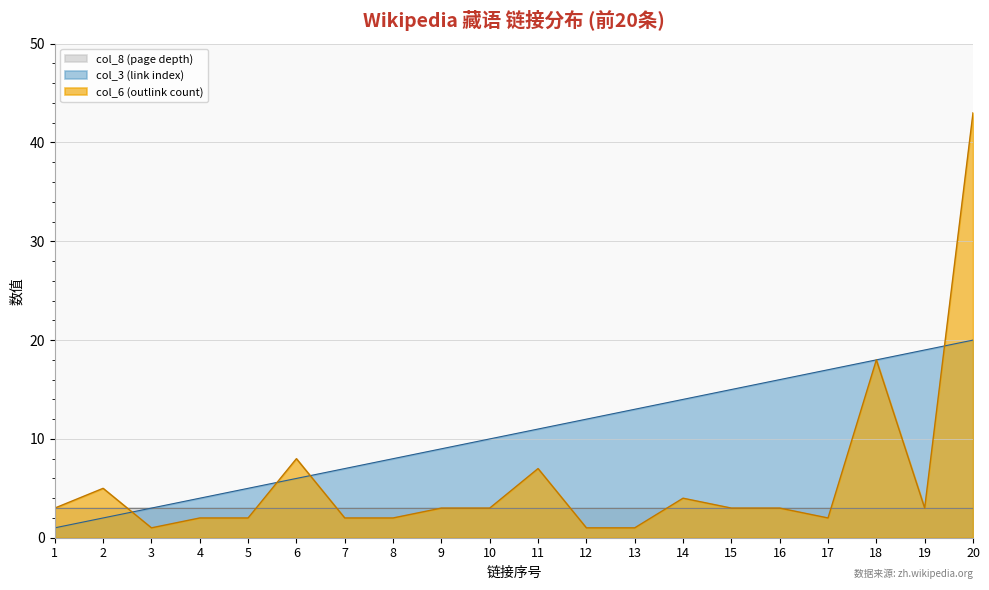

Where is the first local maximum for col_6 (outlink count)?

2